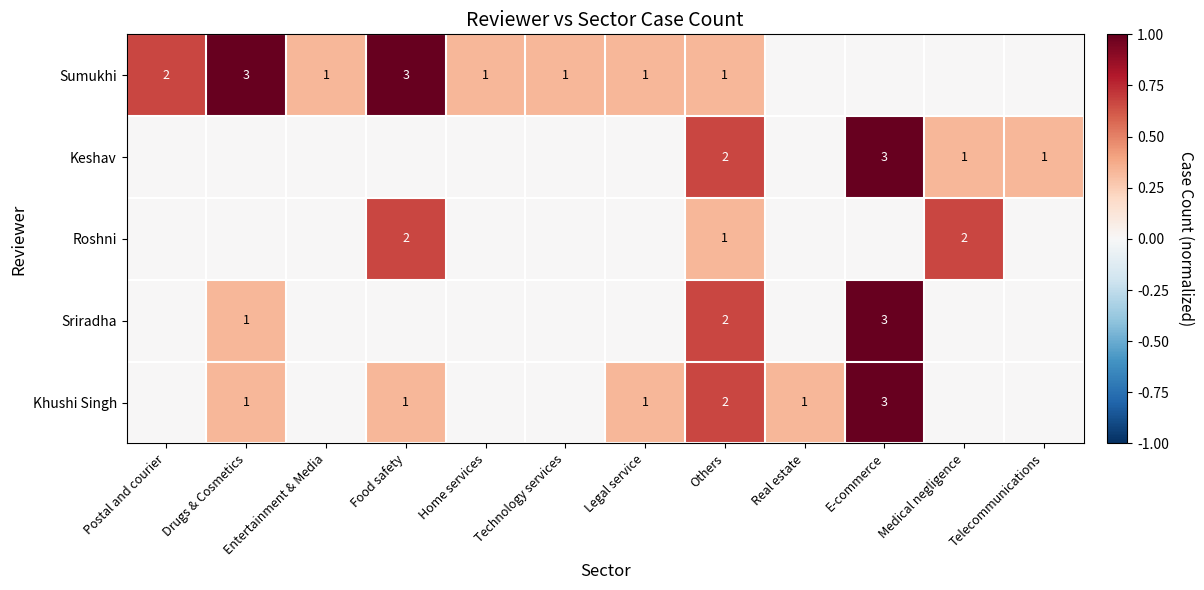

Is the value of Sriradha at E-commerce greater than the value of Roshni at Food safety?

Yes